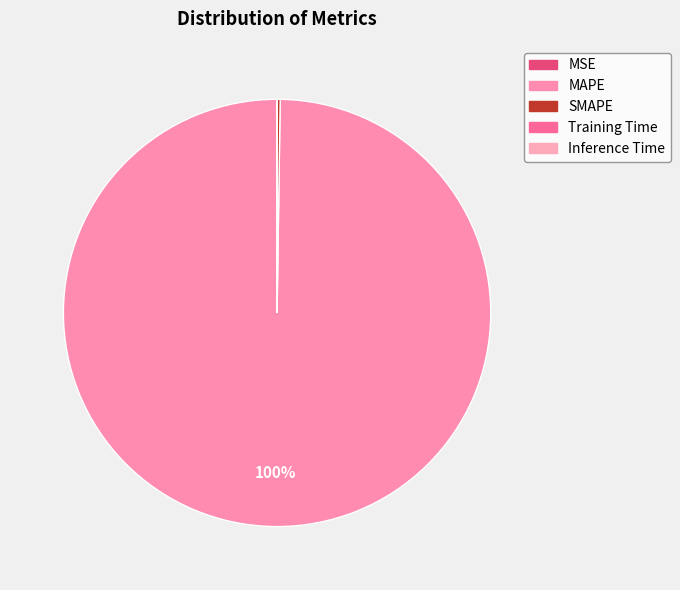

Do Training Time and Inference Time together represent more than half of the pie?

No